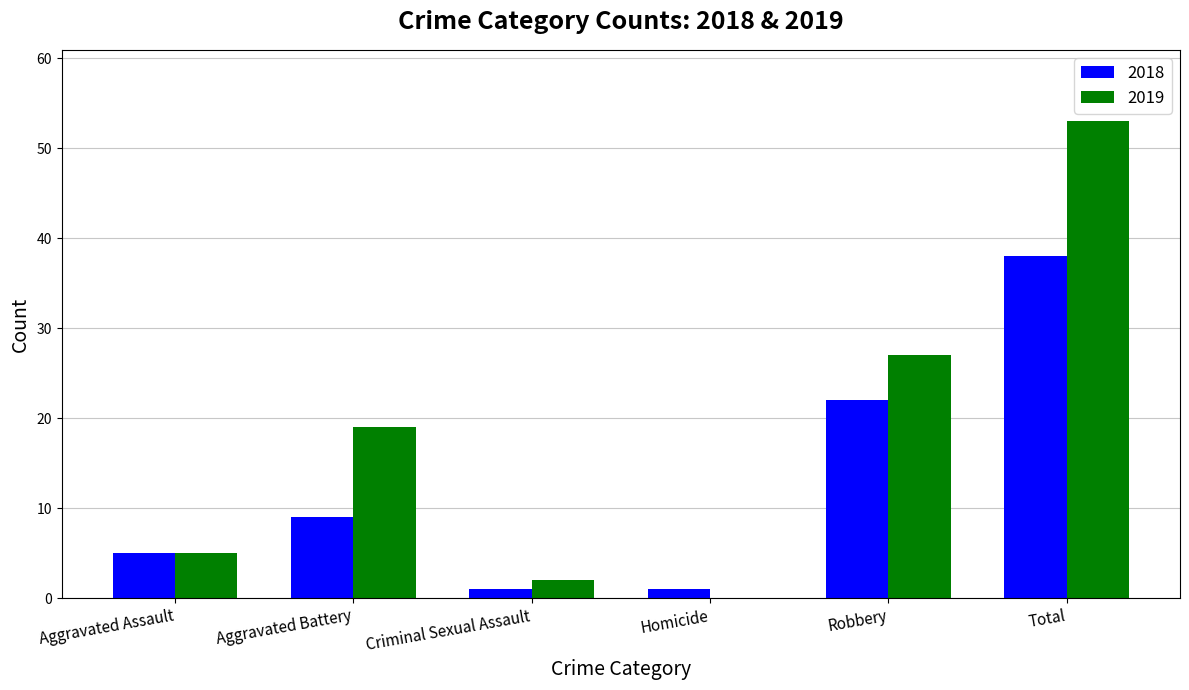

What is the average value of the 2019 series?

18